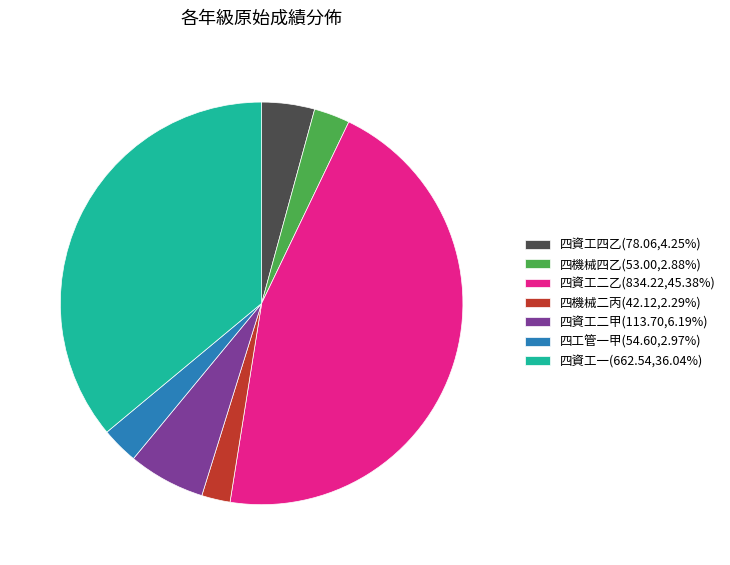

Is there any slice that represents more than half of the pie?

No